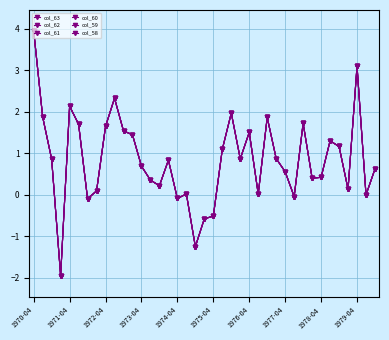

At which label is col_62 closest to 1?

21